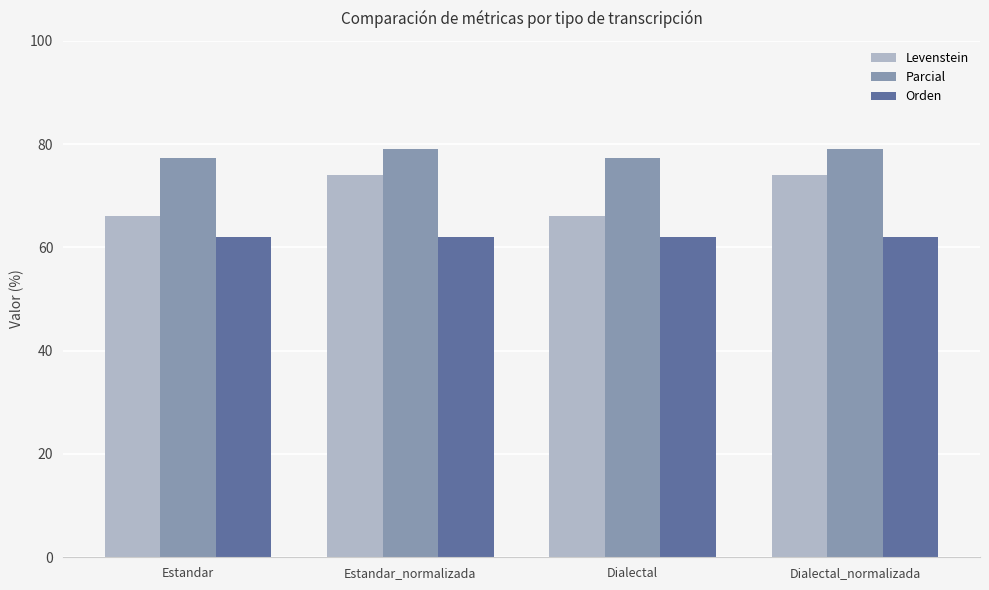

What is the maximum value shown in the chart?

79.1